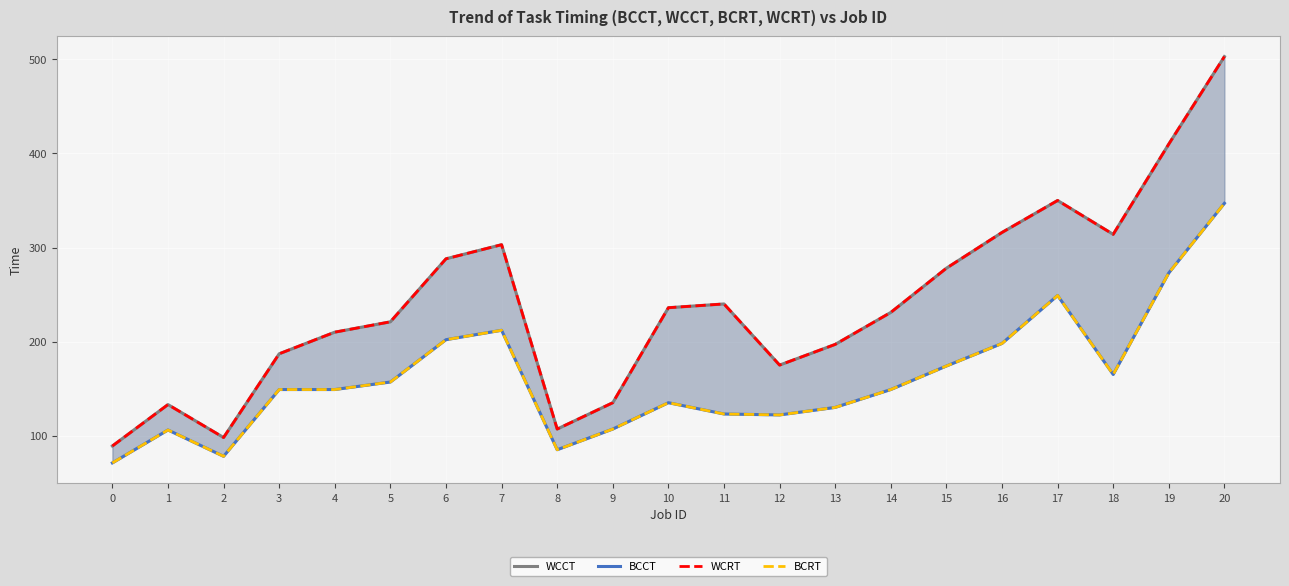

What is the highest value of the WCRT series?

503